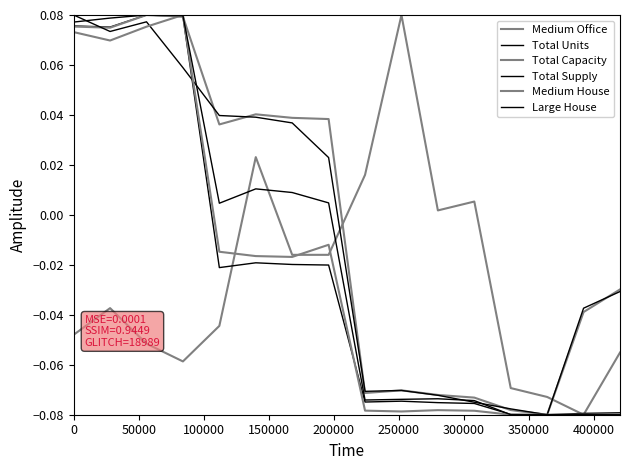

How many lines are shown in the chart?

6